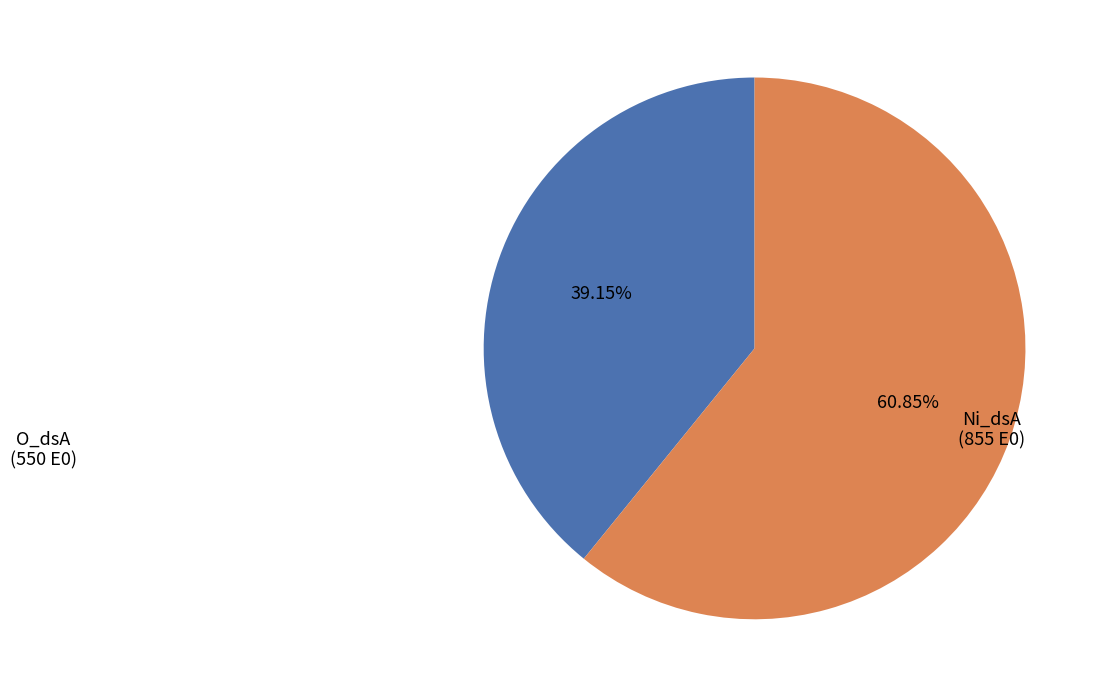

Is there a majority slice in this chart?

Yes